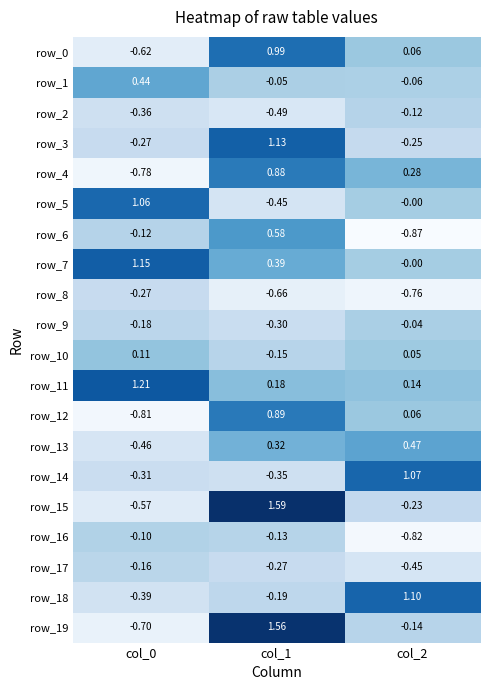

Reading right to left, list all the values displayed in this chart.

row_0: 0.1	1.0	-0.6
row_1: -0.1	-0.1	0.4
row_2: -0.1	-0.5	-0.4
row_3: -0.2	1.1	-0.3
row_4: 0.3	0.9	-0.8
row_5: -0.0	-0.4	1.1
row_6: -0.9	0.6	-0.1
row_7: -0.0	0.4	1.2
row_8: -0.8	-0.7	-0.3
row_9: -0.0	-0.3	-0.2
row_10: 0.0	-0.1	0.1
row_11: 0.1	0.2	1.2
row_12: 0.1	0.9	-0.8
row_13: 0.5	0.3	-0.5
row_14: 1.1	-0.4	-0.3
row_15: -0.2	1.6	-0.6
row_16: -0.8	-0.1	-0.1
row_17: -0.5	-0.3	-0.2
row_18: 1.1	-0.2	-0.4
row_19: -0.1	1.6	-0.7